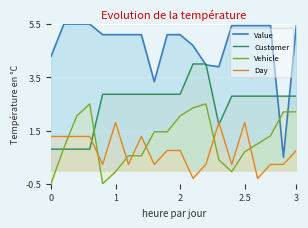

Is the value of Customer at 11 greater than the value of Value at 12?

Yes